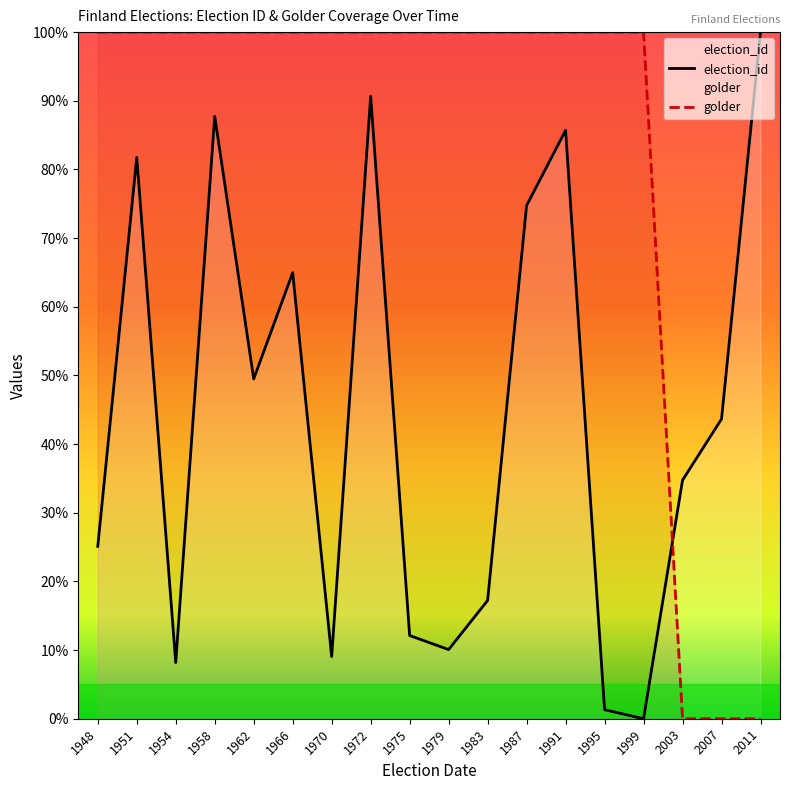

At how many categories does at least one series exceed 70?

16